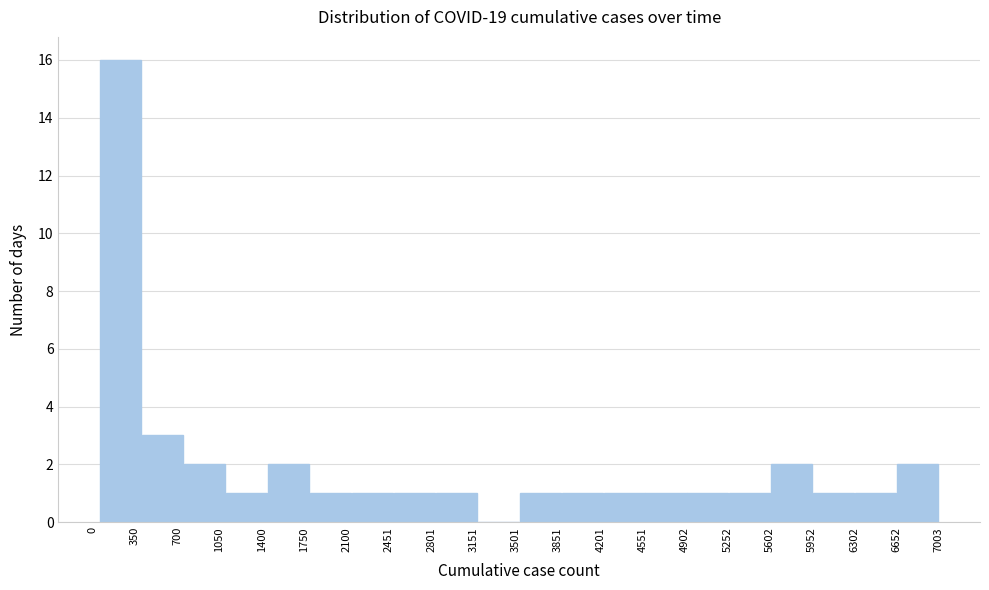

How tall is the bar that spans 2850 to 3200 on the x-axis? Neither the bar edges nor the heights are printed on the chart, so give them approximately, as read against the axes.

1